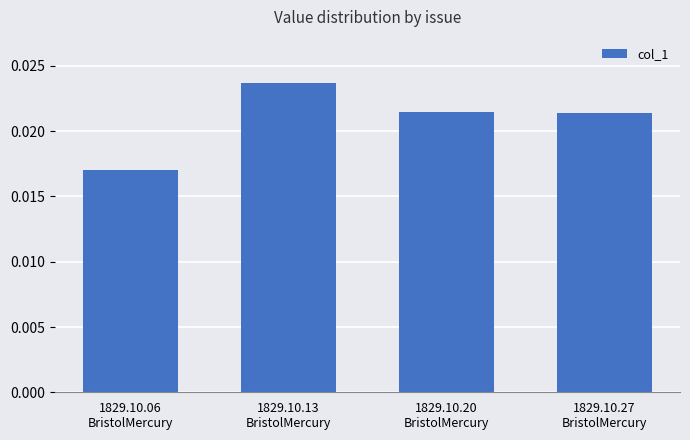

Which category has the lowest value across all series?

1829.10.06
BristolMercury